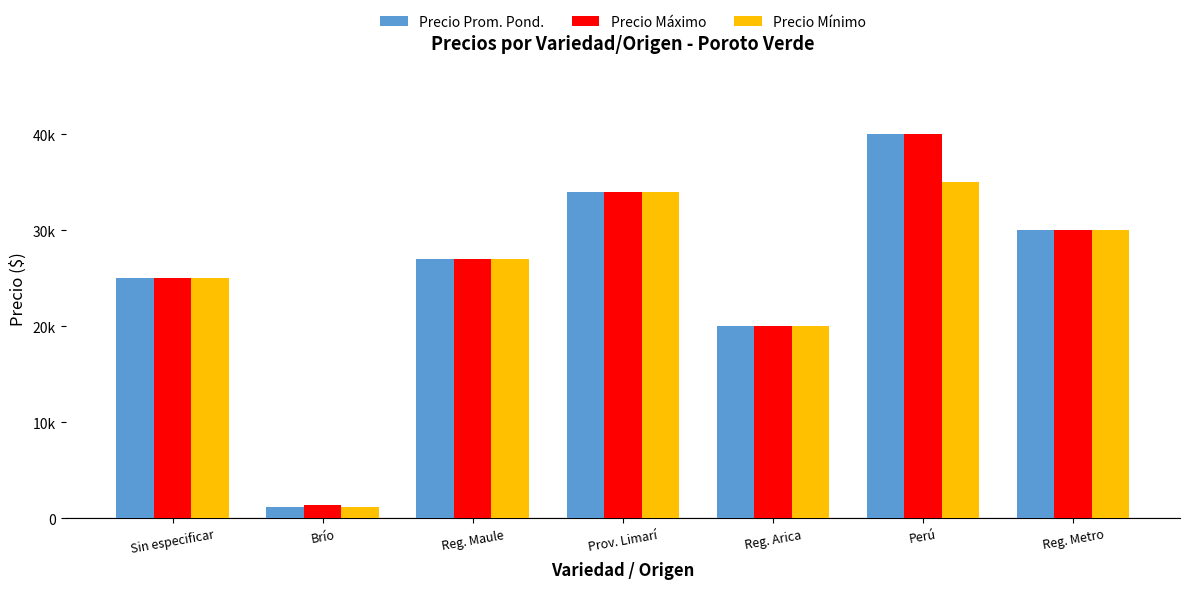

Does the chart contain stacked bars?

No